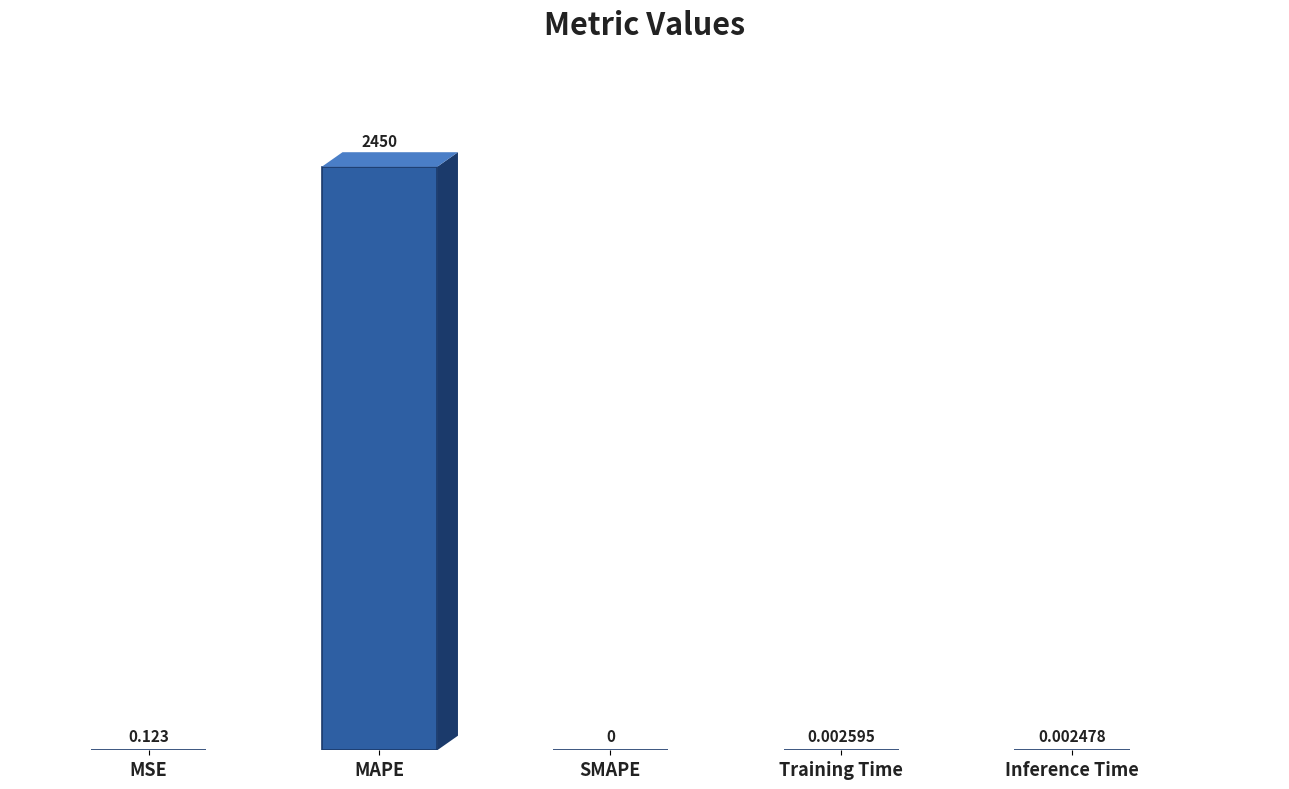

Between Inference Time and Training Time, which is larger?

Training Time